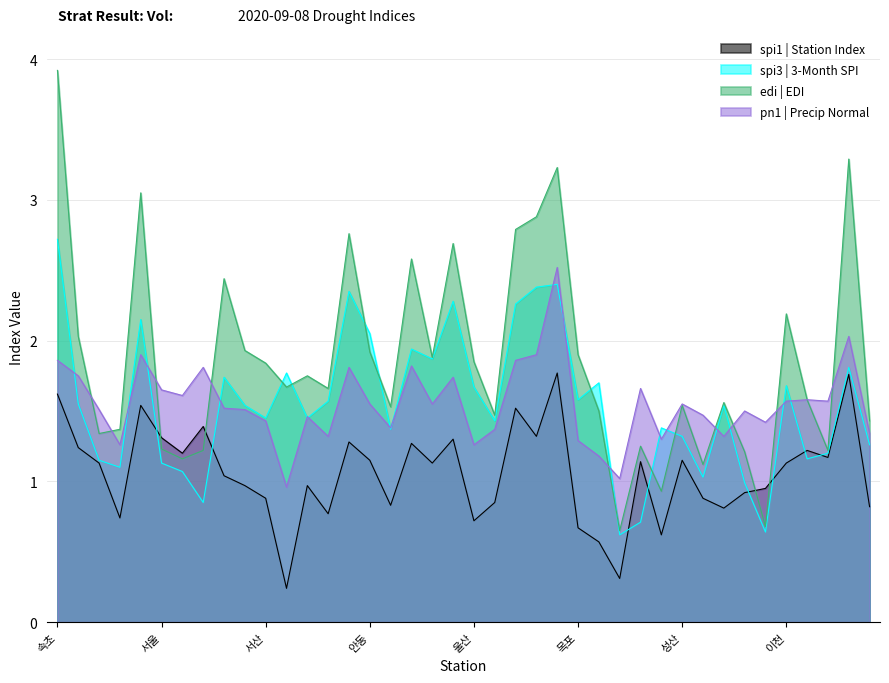

What are all the series names shown in the legend?

spi1 | Station Index, spi3 | 3-Month SPI, edi | EDI, pn1 | Precip Normal